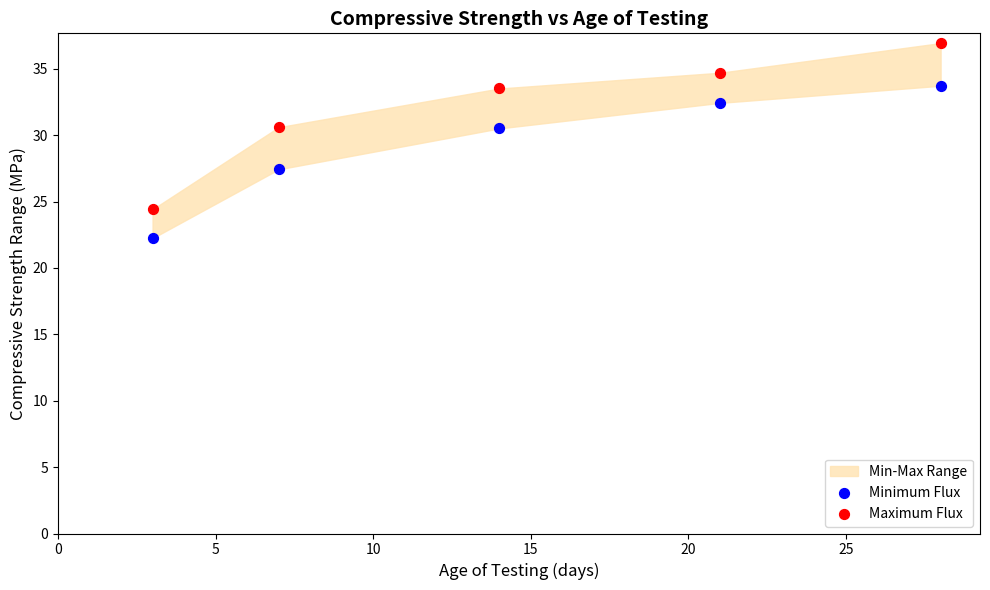

Which series contains the highest Y value?

Maximum Flux